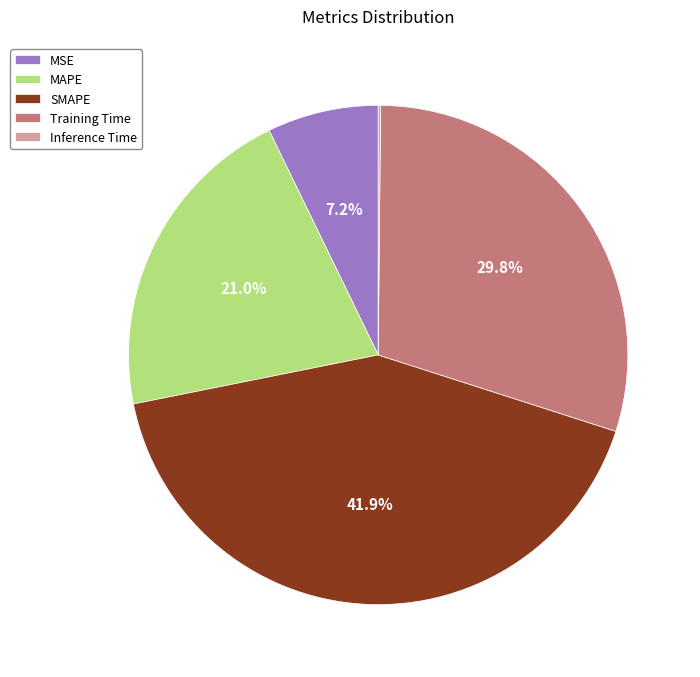

Which slice is the largest?

SMAPE